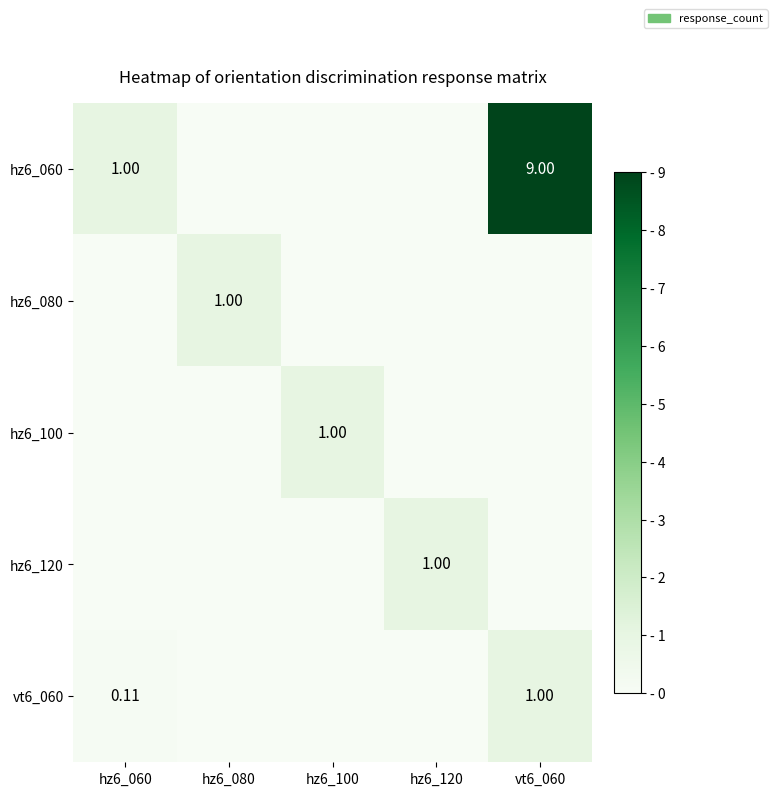

List the labels in order of vt6_060 value, smallest first.

hz6_080, hz6_100, hz6_120, hz6_060, vt6_060